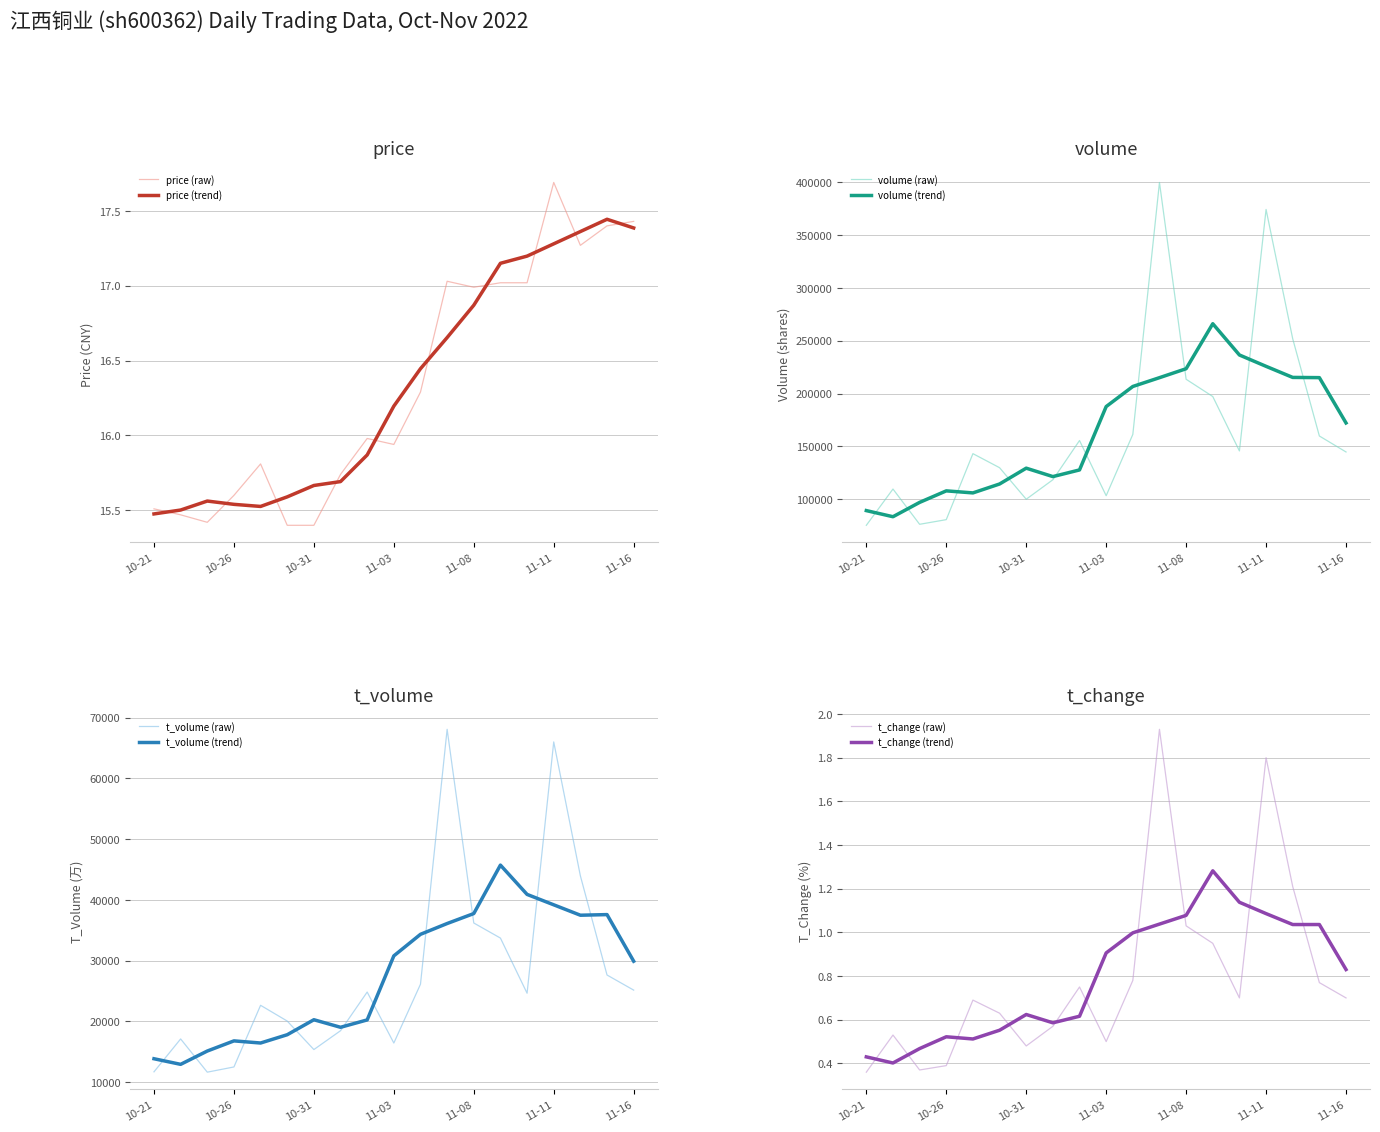

What is the average value of the price series?

16.3